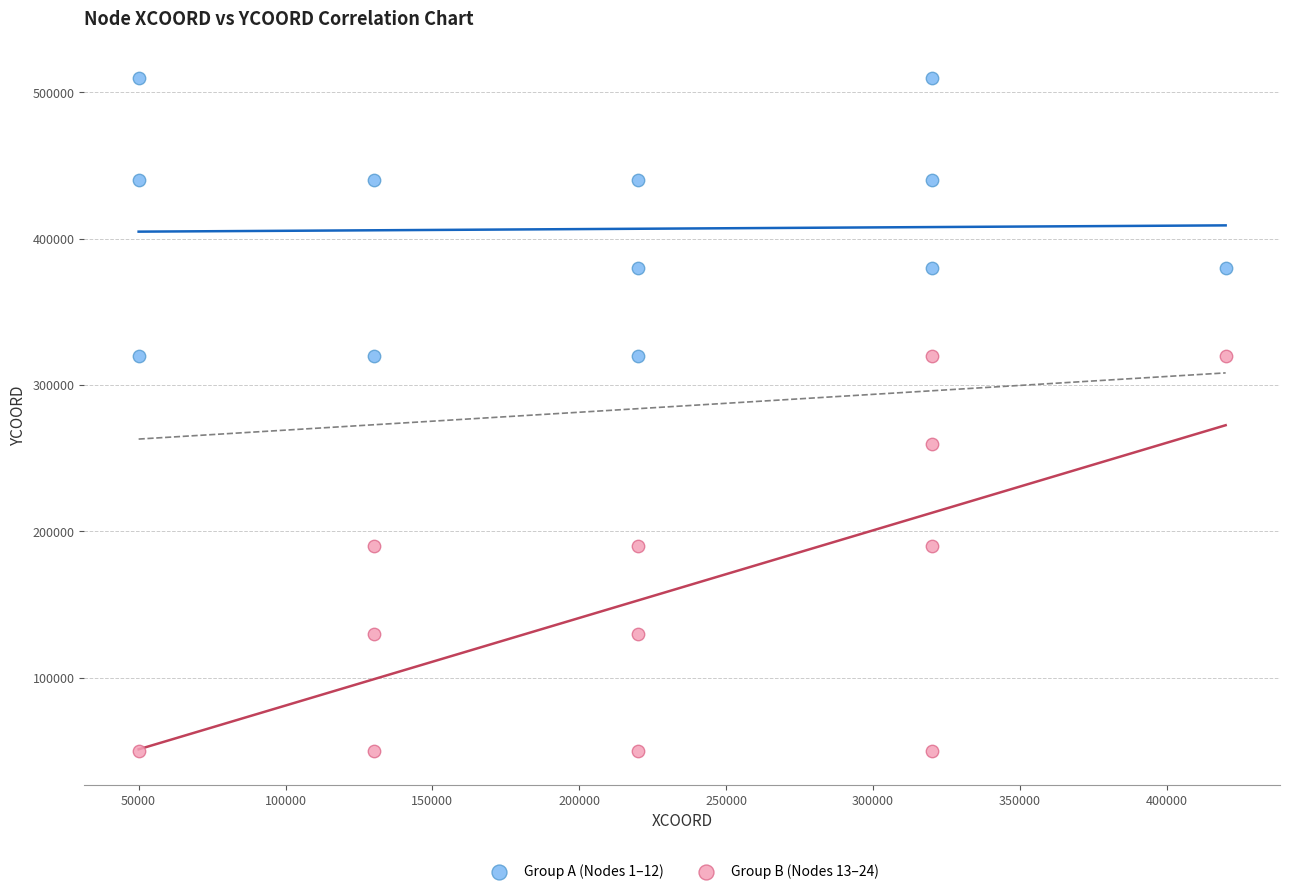

Which series contains the highest Y value?

Group A (Nodes 1–12)